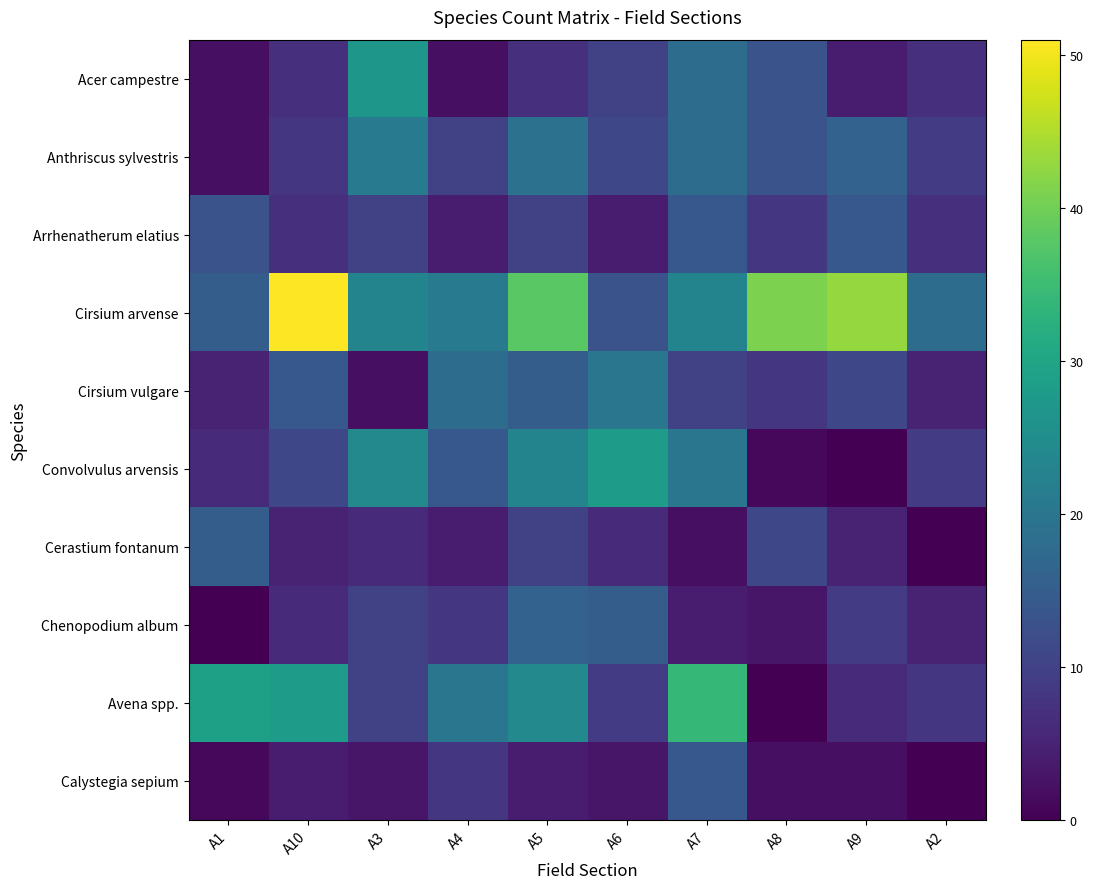

At how many categories does at least one series exceed 33?

5